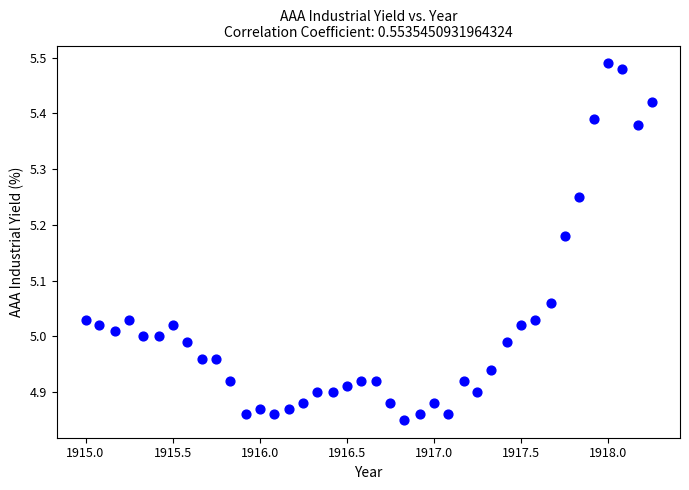

What is the range of X values (max minus min)?

3.2